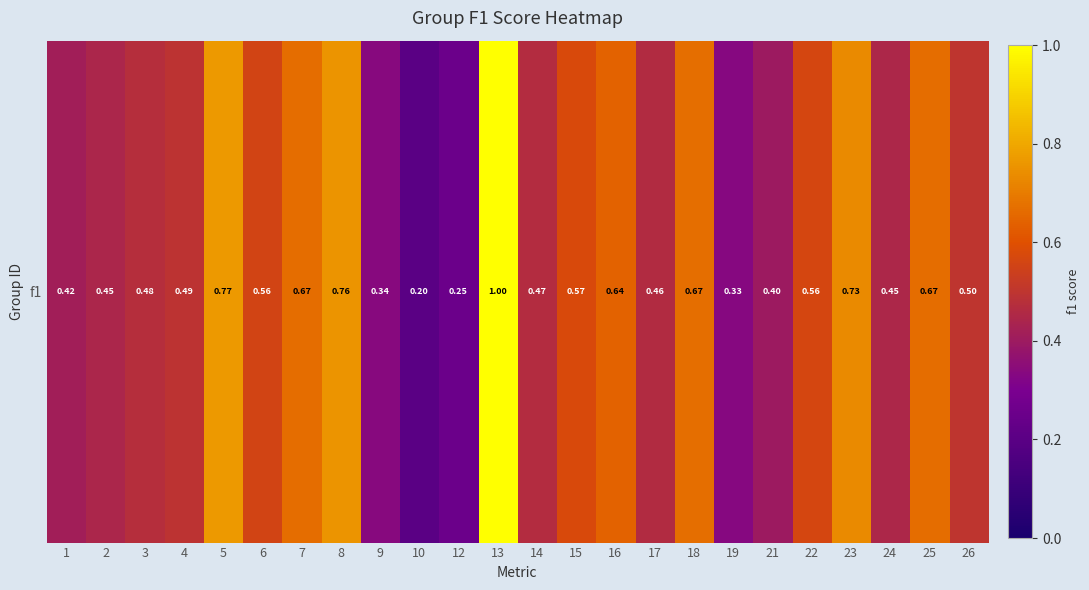

List the labels in order of value, smallest first.

10, 12, 19, 9, 21, 1, 2, 24, 17, 14, 3, 4, 26, 6, 22, 15, 16, 7, 25, 18, 23, 8, 5, 13